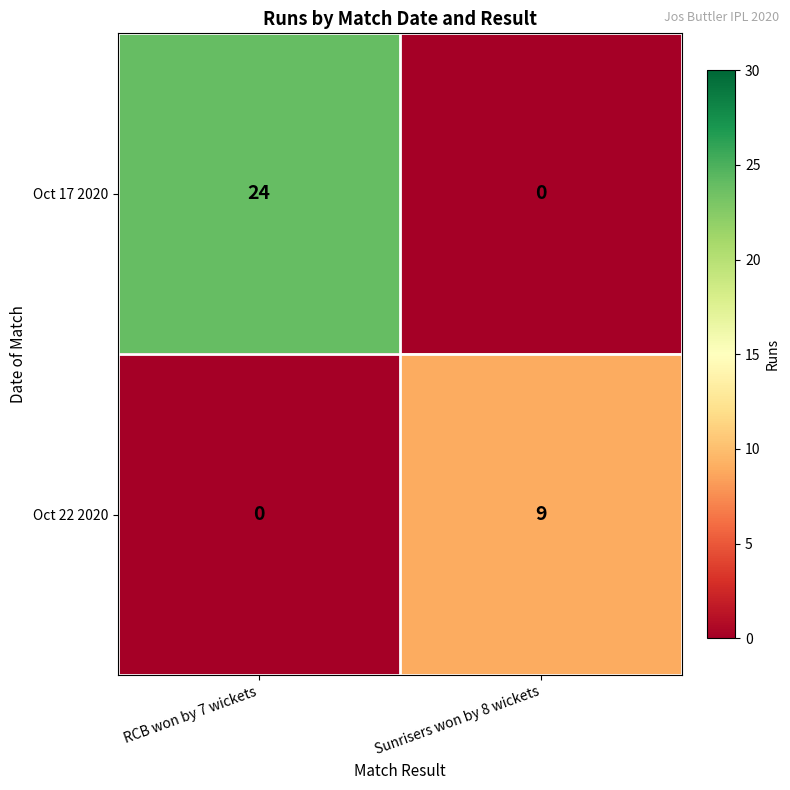

List the series in order of their overall mean, lowest first.

Oct 22 2020, Oct 17 2020